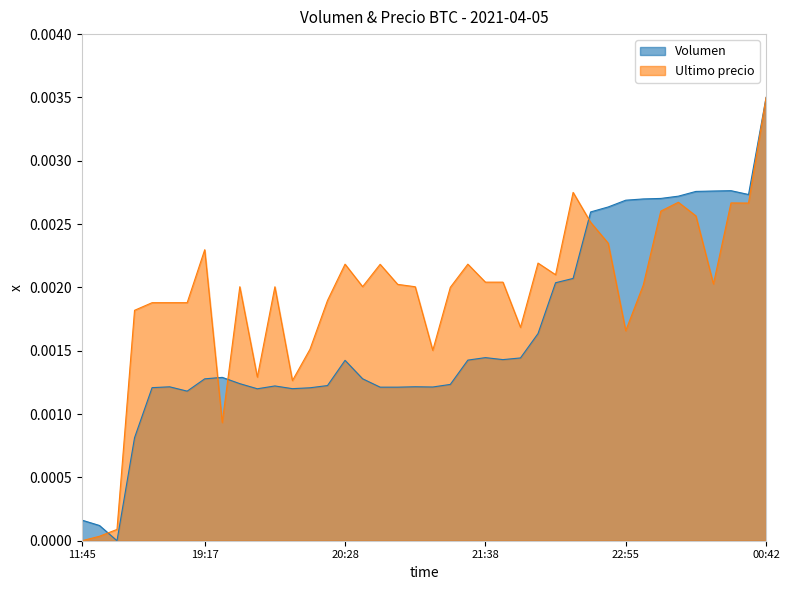

List the series in order of their overall mean, lowest first.

Volumen, Ultimo precio